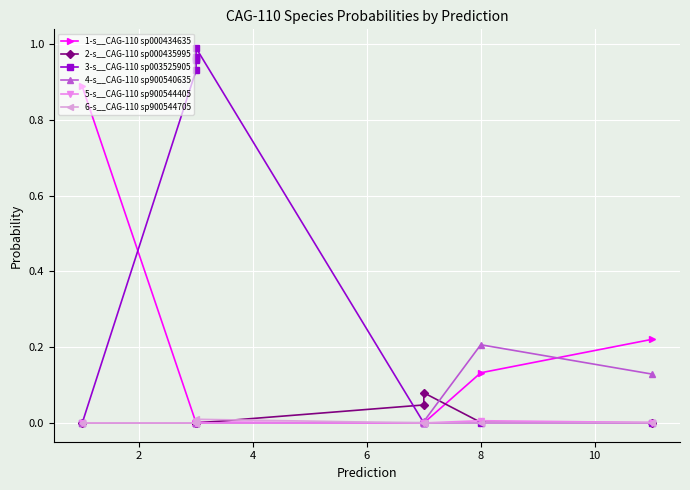

The 4-s__CAG-110 sp900540635 series shows 0.0 at 4. True or false?

False